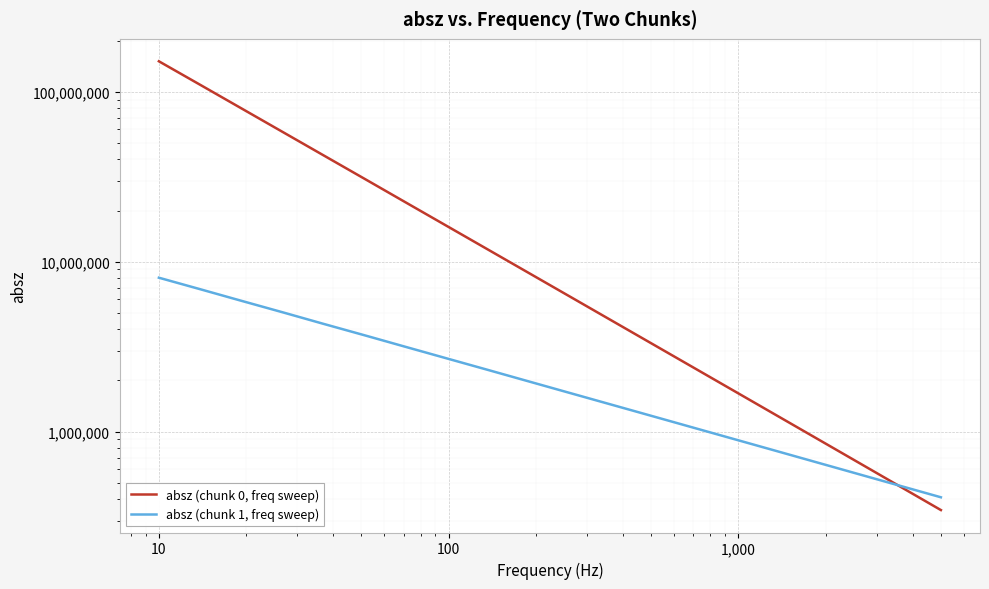

Which series has the largest range (max minus min)?

absz (chunk 0, freq sweep)